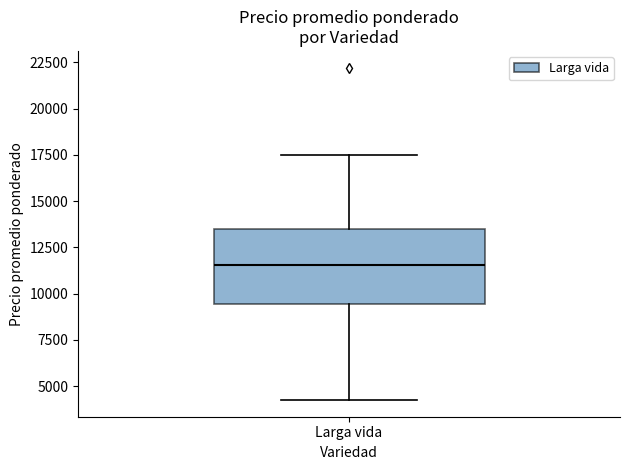

Read this box plot against the y-axis: the position of the median line, the range covered by the box, and the ends of both whiskers. The values are not printed on the chart, so give them approximately, as read against the axis.

median 11500, box 9500 to 13500, whiskers 4500 to 17500